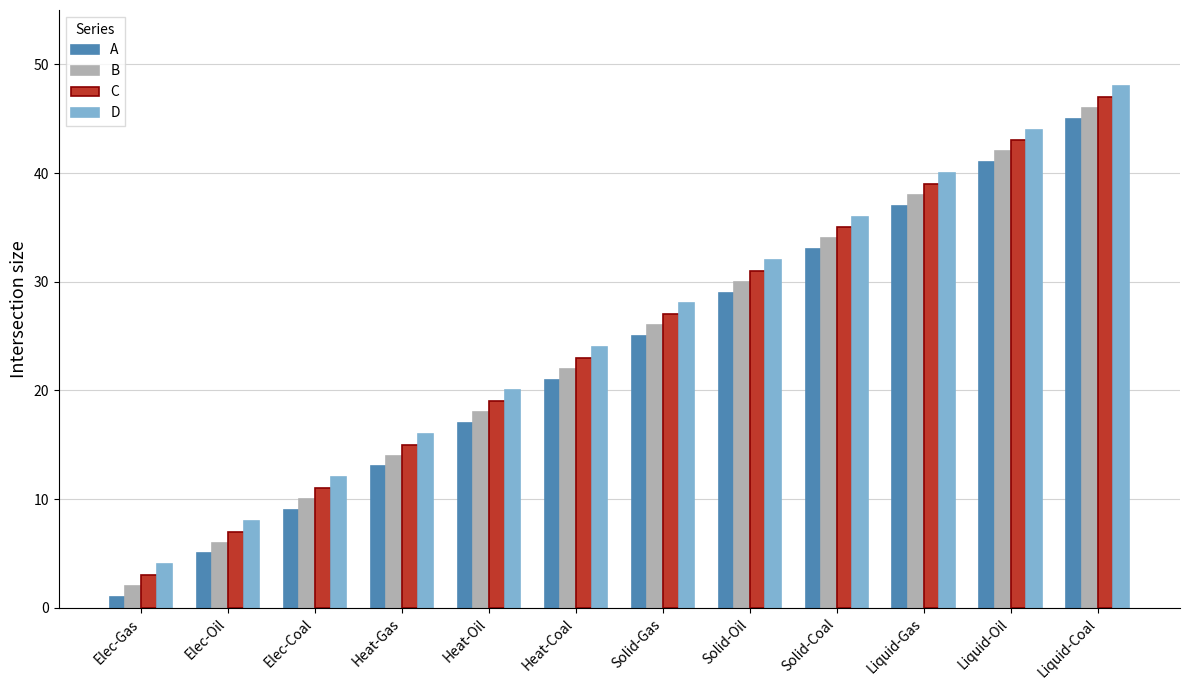

True or false: A has a value of 9 at Elec-Coal.

True